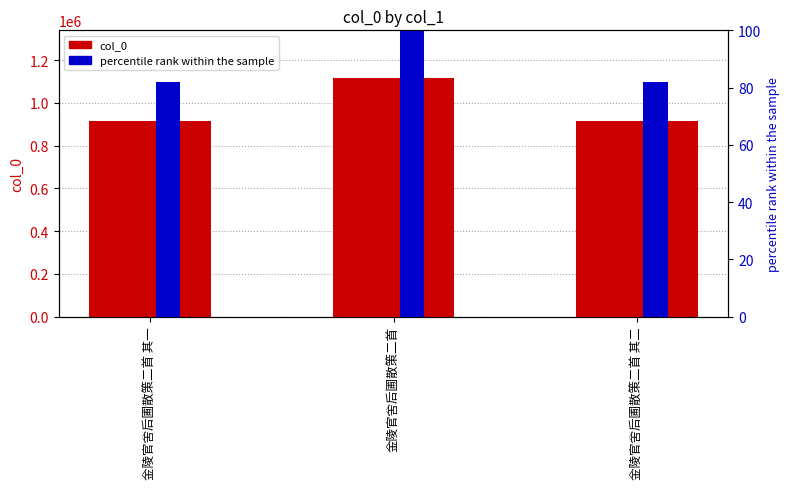

What is the value of the col_0 bar at the 1st from the left?

912970.0